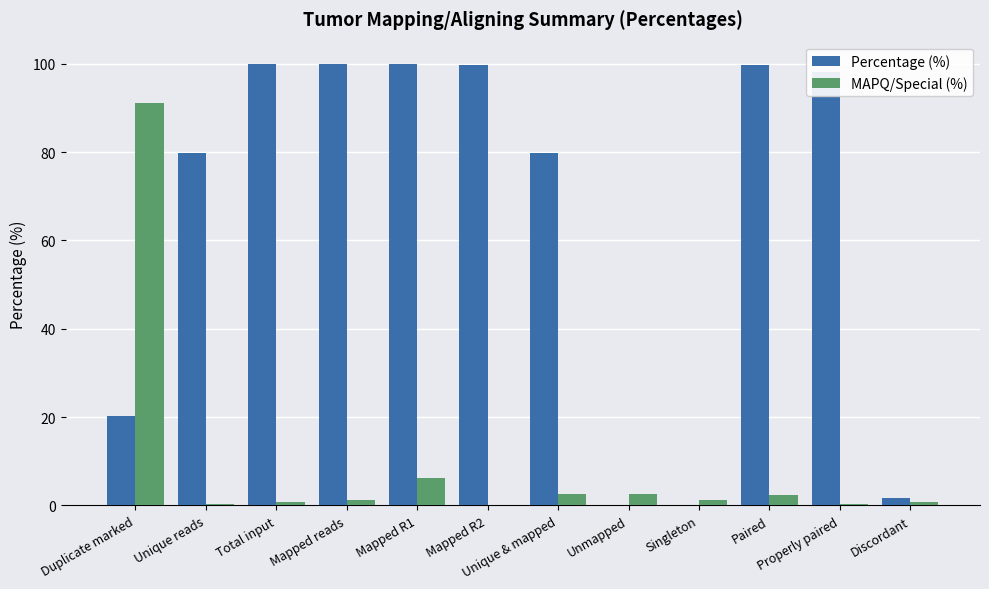

Is it true that MAPQ/Special (%) equals 2.5 at Unmapped?

True